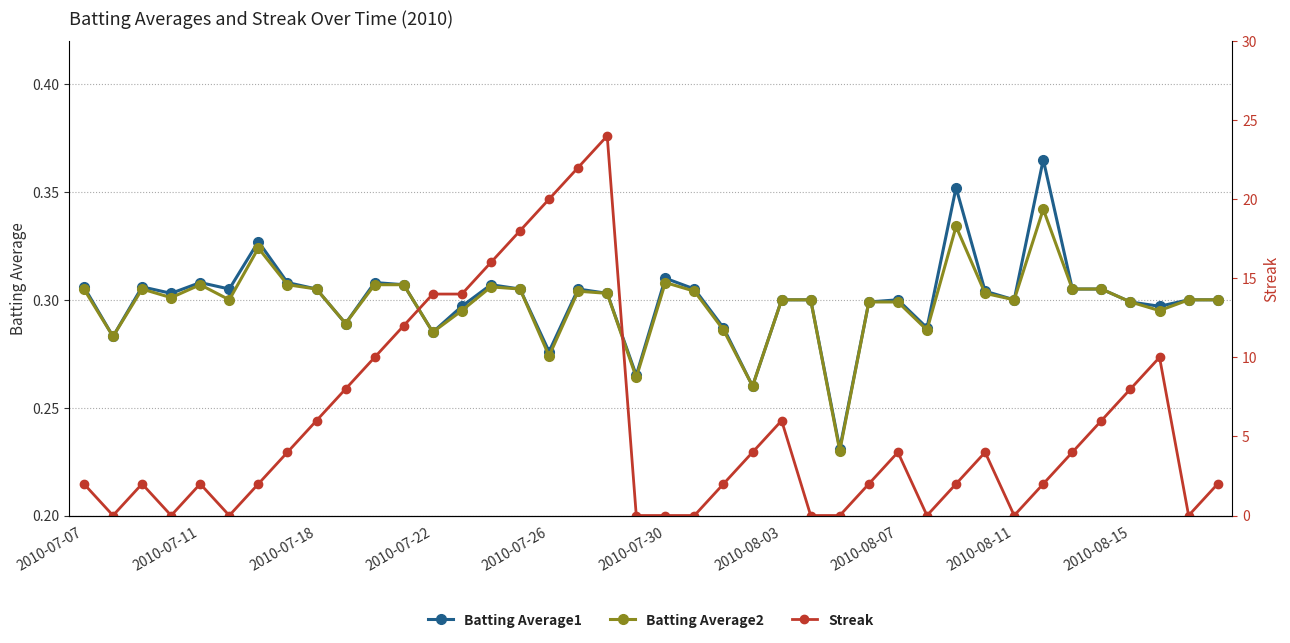

How many lines are shown in the chart?

3